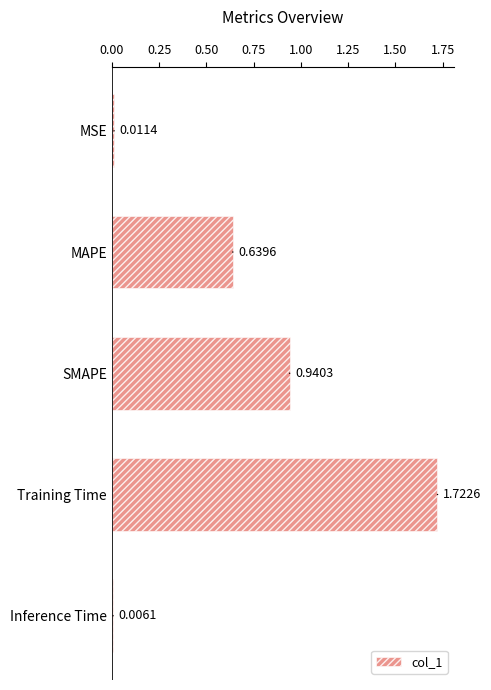

What is the change in value from MAPE to Inference Time?

-0.6